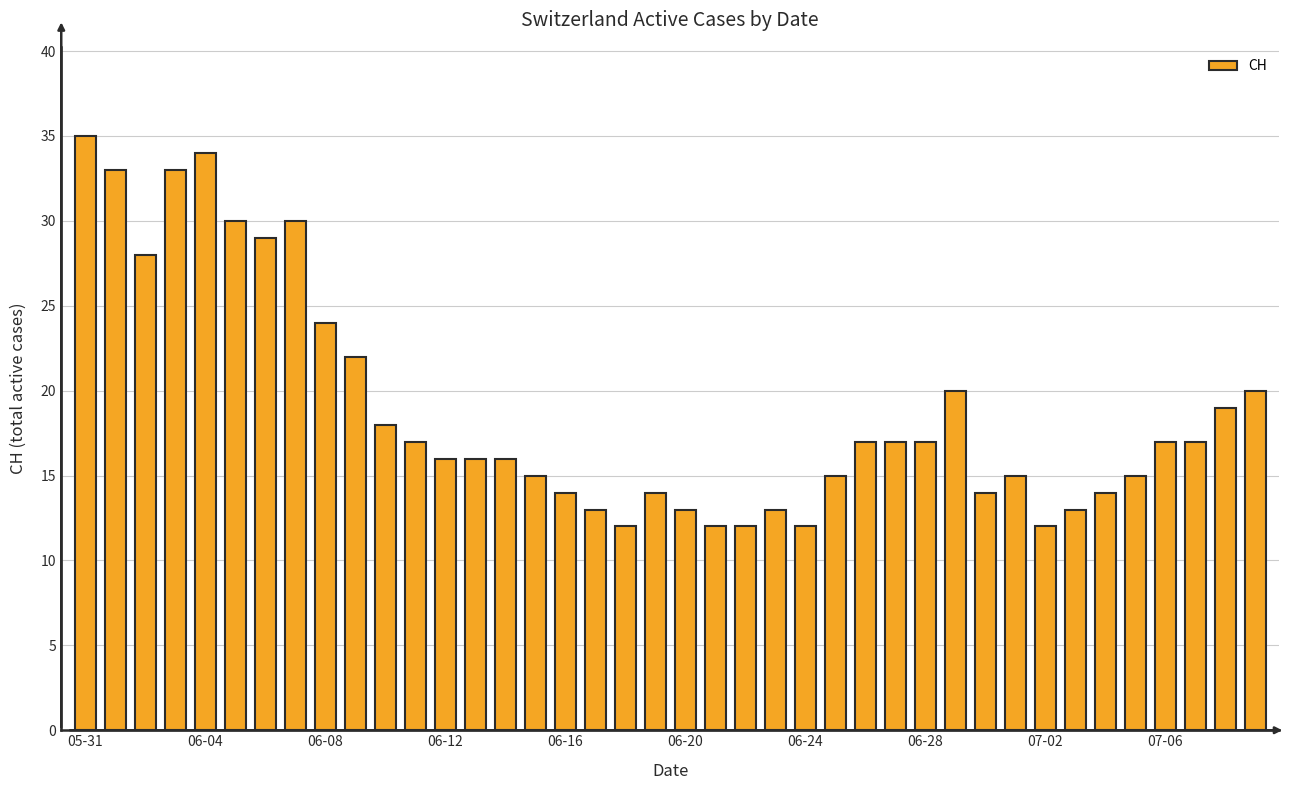

What is the value of the 7th bar from the left?

29